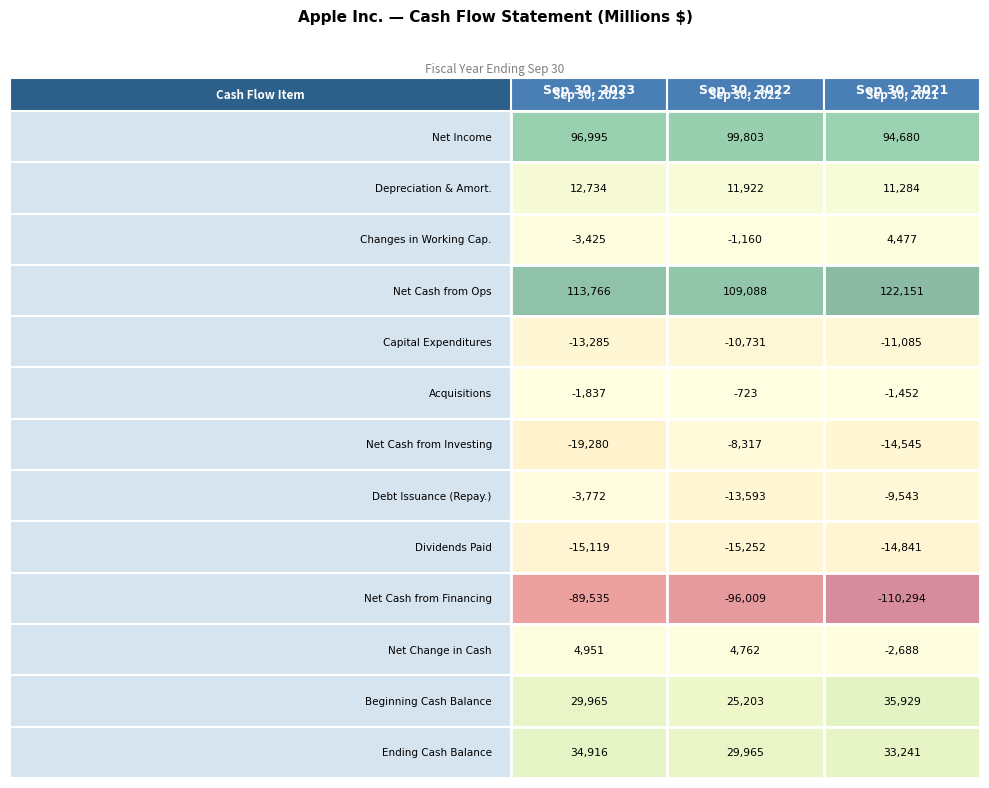

What is the difference between the second highest and minimum values in the Acquisitions series?

385